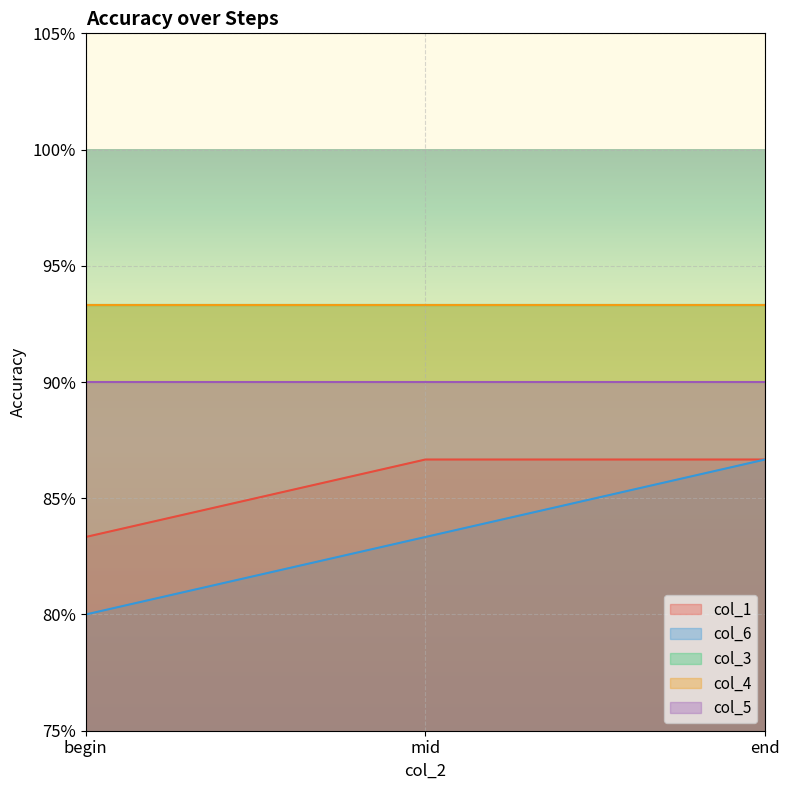

What is the sum of the col_6 line values at end and begin?

1.7